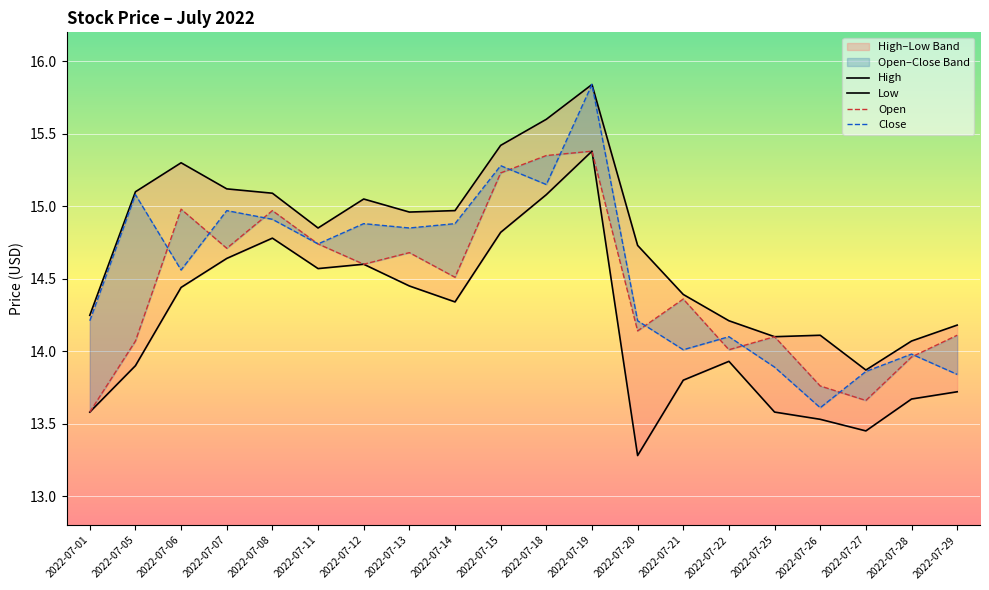

Reading left to right, what are all the values shown in this chart?

High: 14.2	15.1	15.3	15.1	15.1	14.8	15.1	15.0	15.0	15.4	15.6	15.8	14.7	14.4	14.2	14.1	14.1	13.9	14.1	14.2
Low: 13.6	13.9	14.4	14.6	14.8	14.6	14.6	14.4	14.3	14.8	15.1	15.4	13.3	13.8	13.9	13.6	13.5	13.4	13.7	13.7
Open: 13.6	14.1	15.0	14.7	15.0	14.7	14.6	14.7	14.5	15.2	15.3	15.4	14.1	14.4	14.0	14.1	13.8	13.7	14.0	14.1
Close: 14.2	15.1	14.6	15.0	14.9	14.7	14.9	14.8	14.9	15.3	15.2	15.8	14.2	14.0	14.1	13.9	13.6	13.9	14.0	13.8